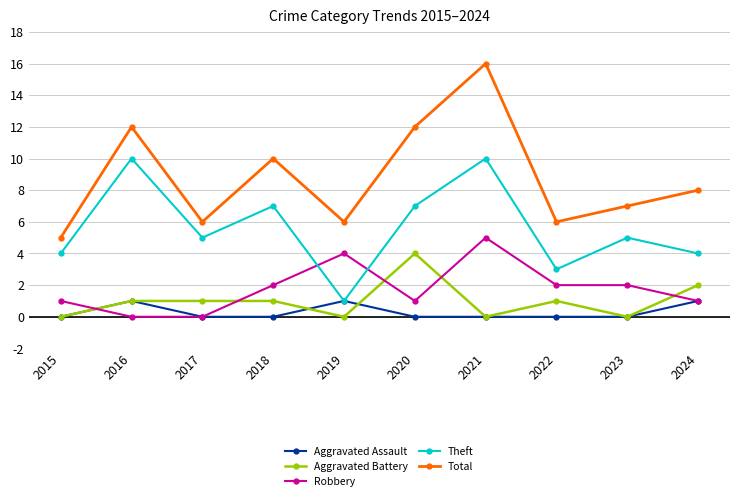

Reading left to right, extract all data points from this chart.

Aggravated Assault: 2015=0	2016=1	2017=0	2018=0	2019=1	2020=0	2021=0	2022=0	2023=0	2024=1
Aggravated Battery: 2015=0	2016=1	2017=1	2018=1	2019=0	2020=4	2021=0	2022=1	2023=0	2024=2
Robbery: 2015=1	2016=0	2017=0	2018=2	2019=4	2020=1	2021=5	2022=2	2023=2	2024=1
Theft: 2015=4	2016=10	2017=5	2018=7	2019=1	2020=7	2021=10	2022=3	2023=5	2024=4
Total: 2015=5	2016=12	2017=6	2018=10	2019=6	2020=12	2021=16	2022=6	2023=7	2024=8